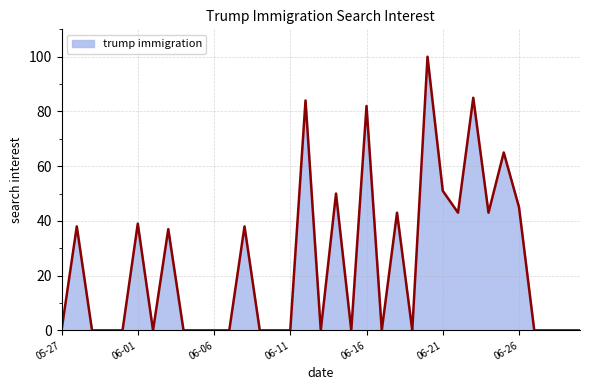

True or false: the data has more than 0 interior local peaks.

True